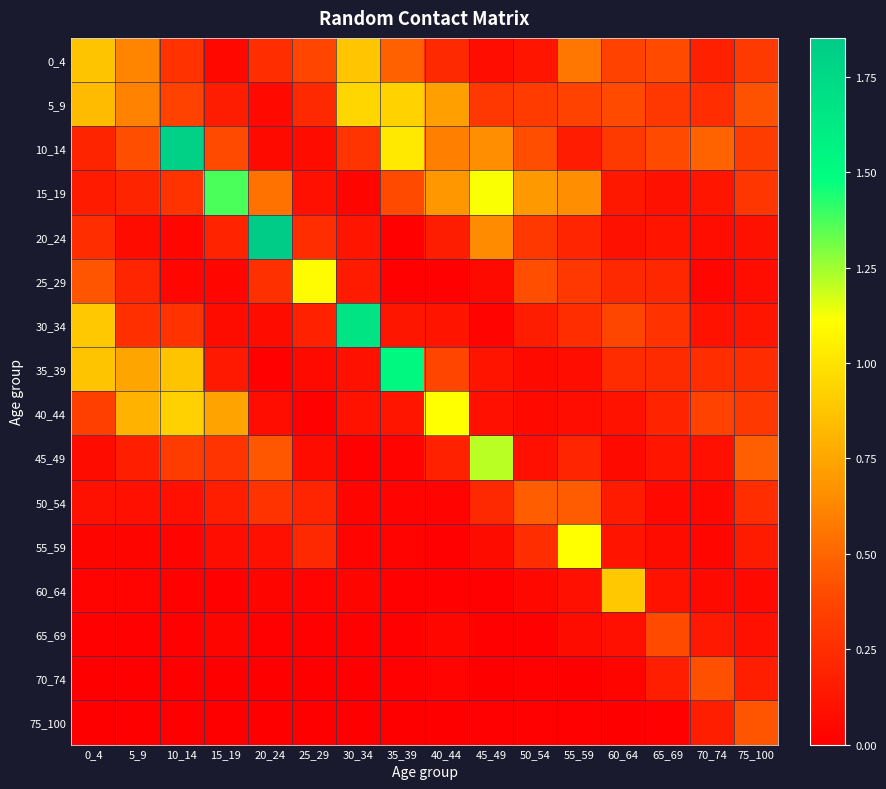

Count the number of data series in this chart.

16